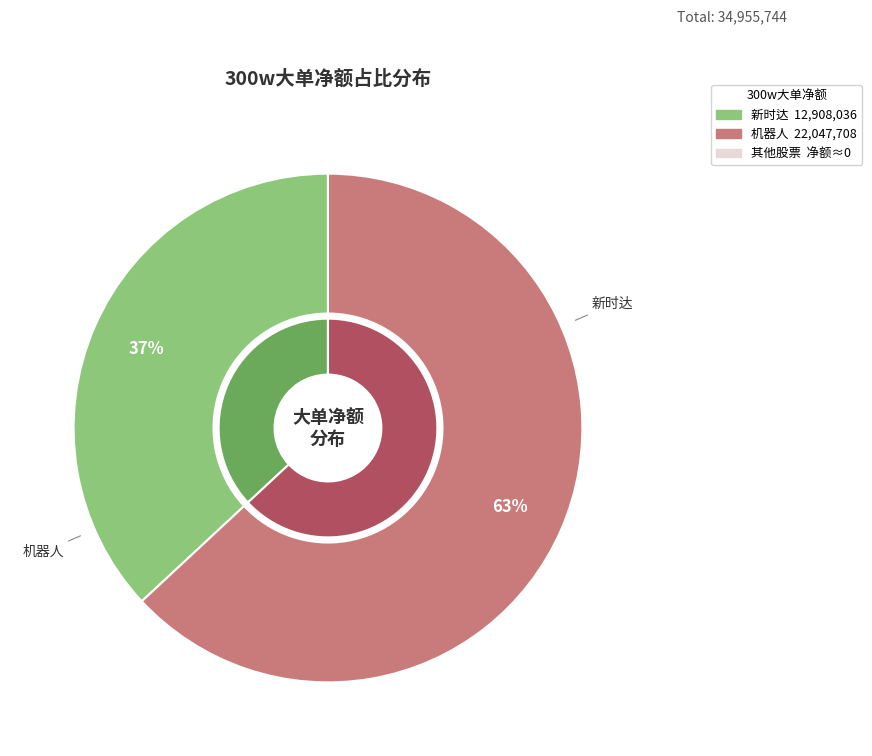

Is it true that 机器人 is 63% of the pie?

True